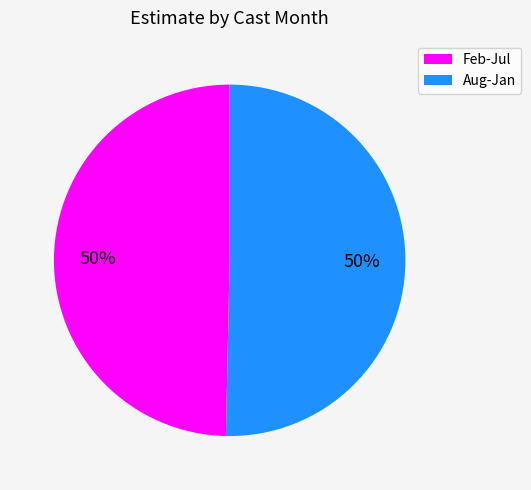

Do Aug-Jan and Feb-Jul together represent more than half of the pie?

Yes